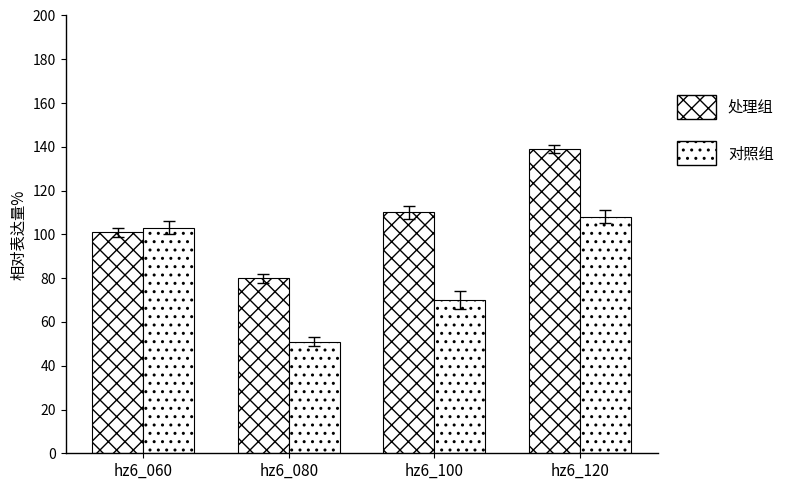

How many bars are there in total?

8